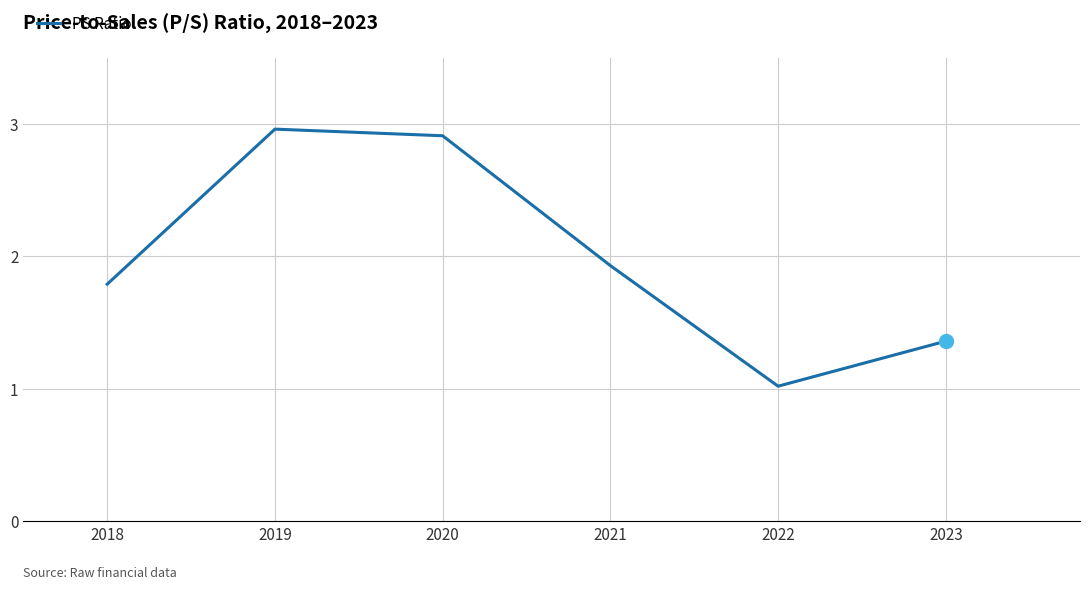

Rank the categories by value from lowest to highest.

2022, 2023, 2018, 2021, 2020, 2019